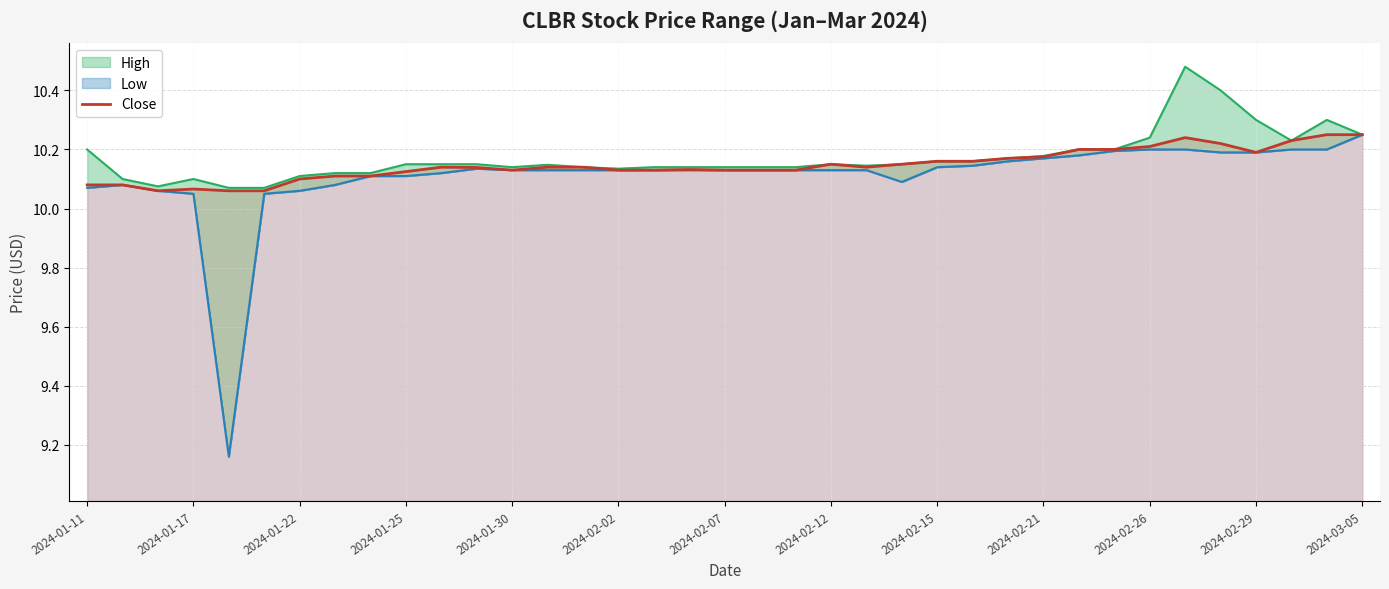

True or false: Low has a value of 10.2 at 35.

True